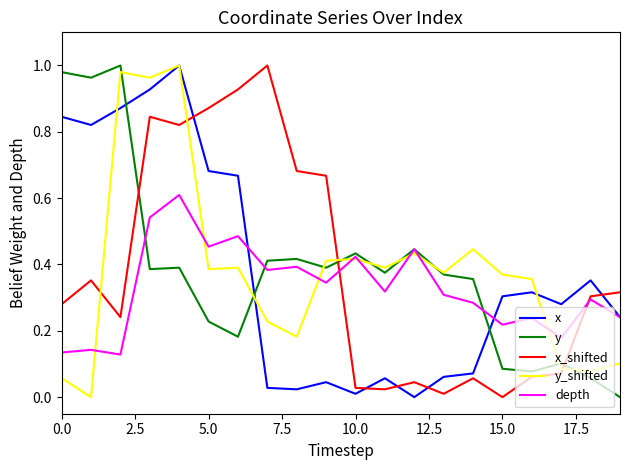

After their last crossing, which series has the higher values: depth or x_shifted?

x_shifted